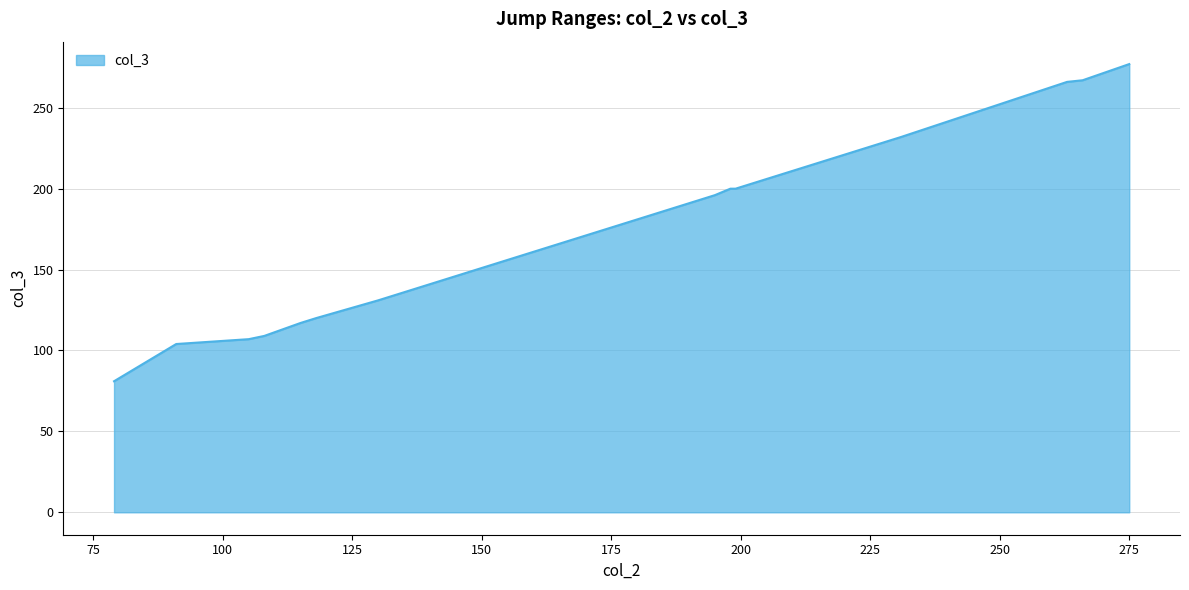

What is the difference between the maximum and minimum values?

196